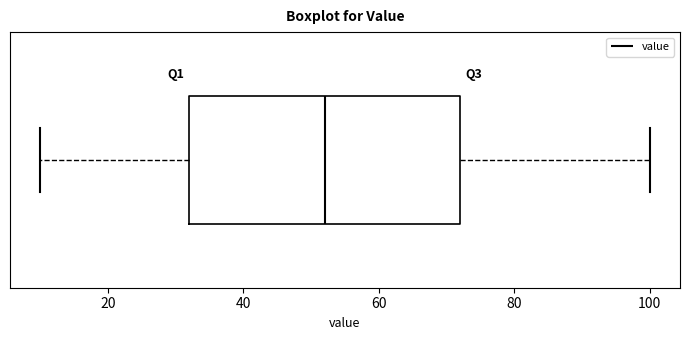

Transcribe this box plot: give where the median line is, the range the box spans, and where the two whiskers end, as read against the x-axis. The values are not printed on the chart, so give them approximately, as read against the axis.

median 52, box 32 to 72, whiskers 10 to 100